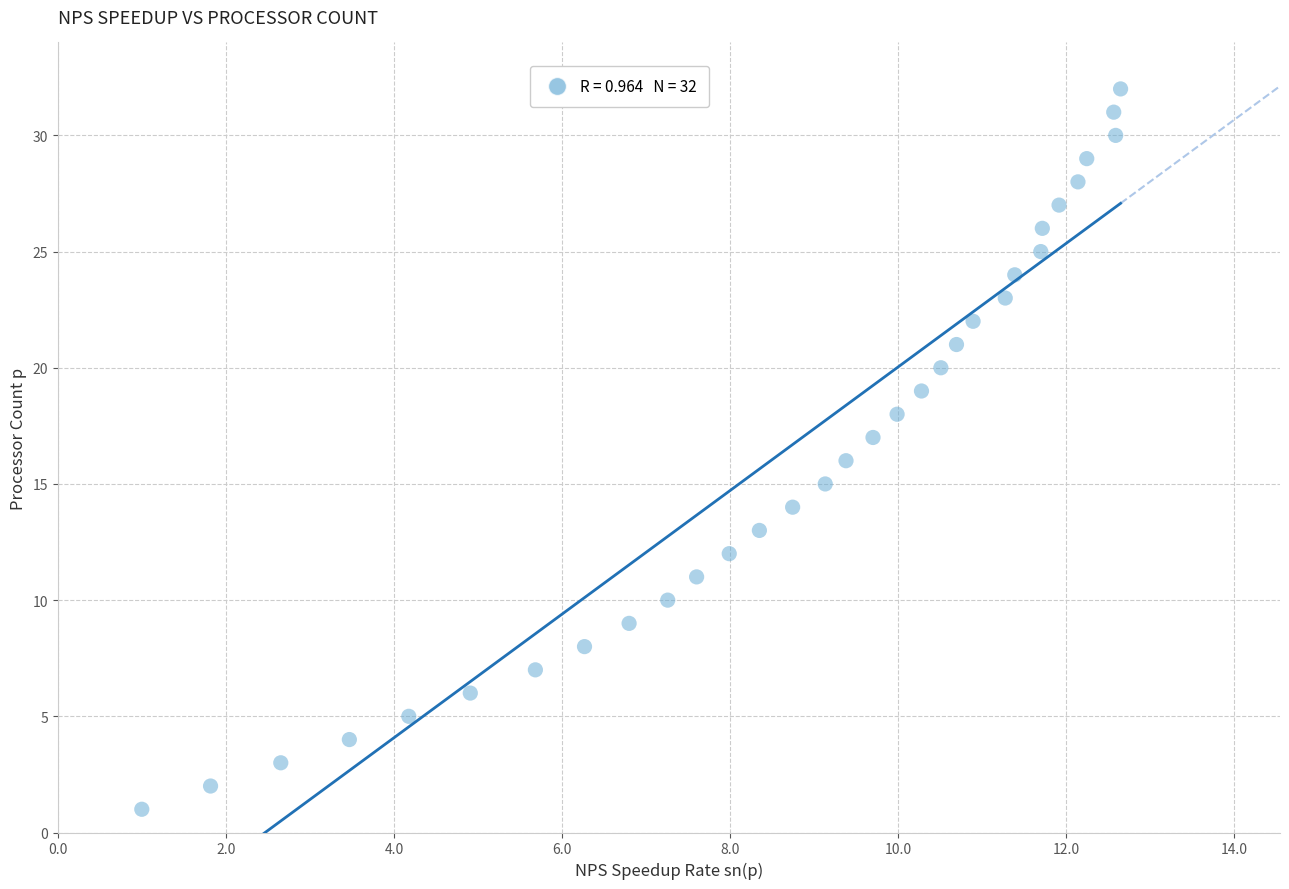

What is the range of Y values (max minus min)?

31